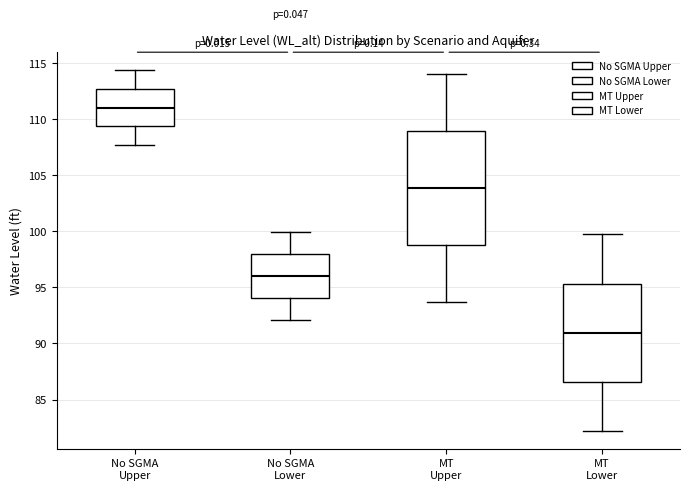

Which box has the lowest median line?

MT Lower